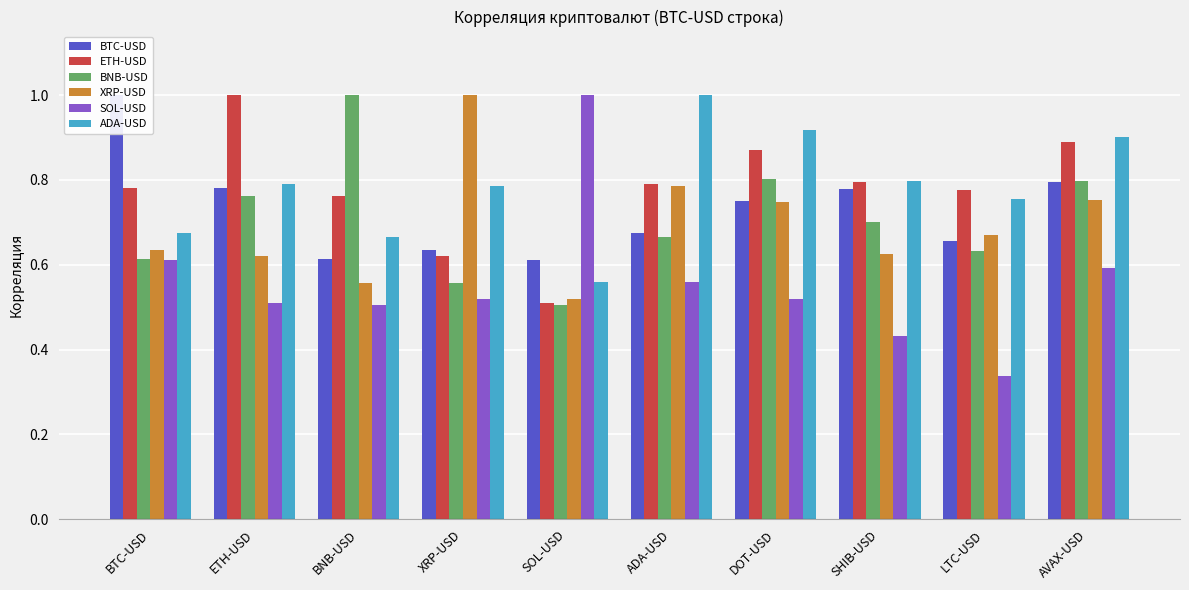

What is the smallest value displayed?

0.3